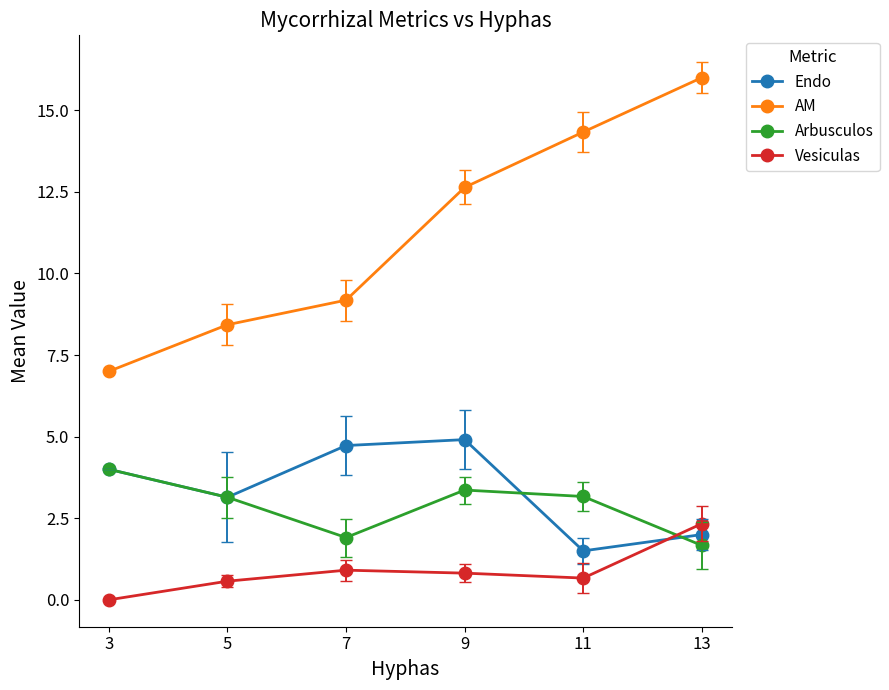

What is the difference between the highest and lowest values at 3?

7.0